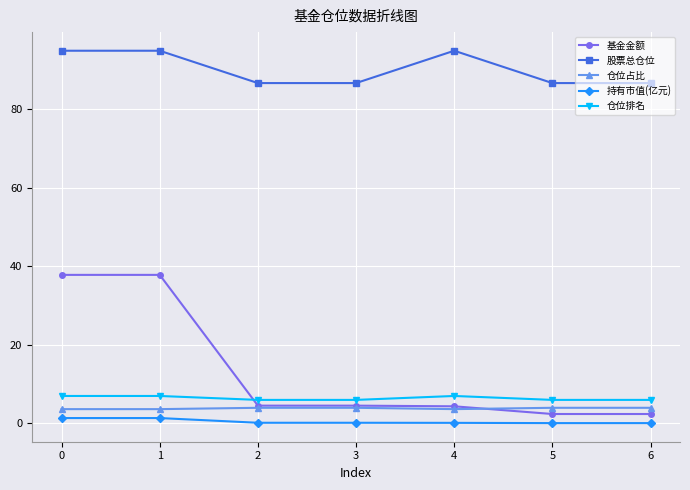

True or false: 仓位排名 and 基金金额 intersect in this chart.

True